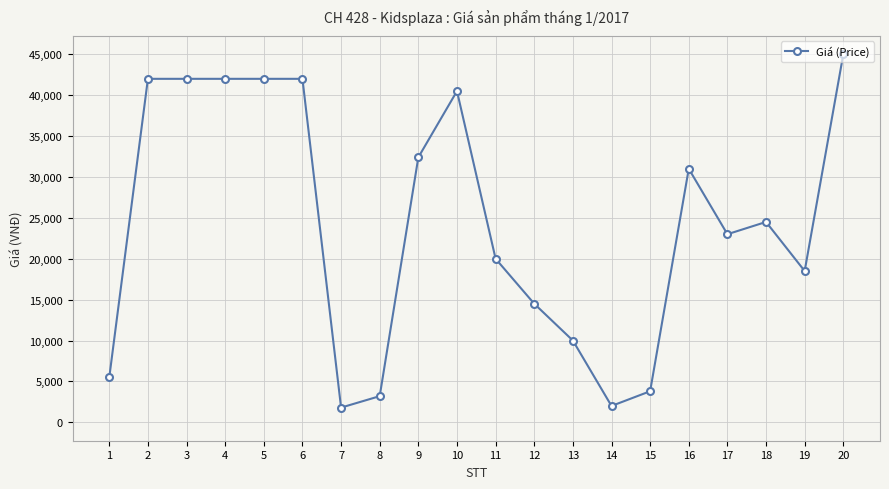

What is the ratio of the value at 11 to the value at 7?

11.1